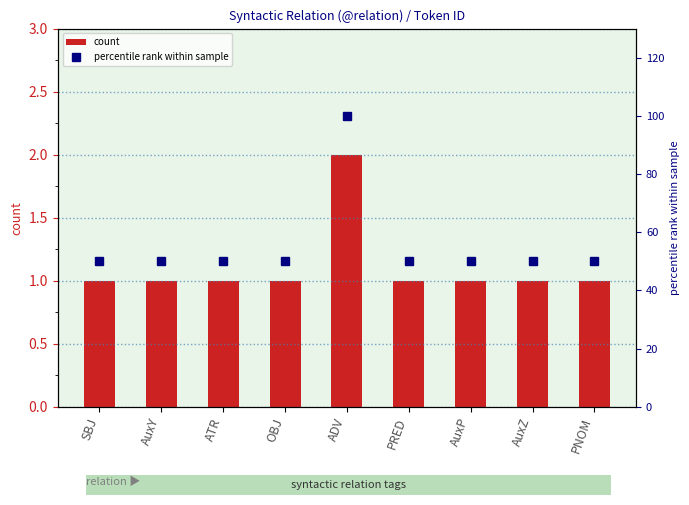

Between OBJ and PRED, which is larger?

OBJ